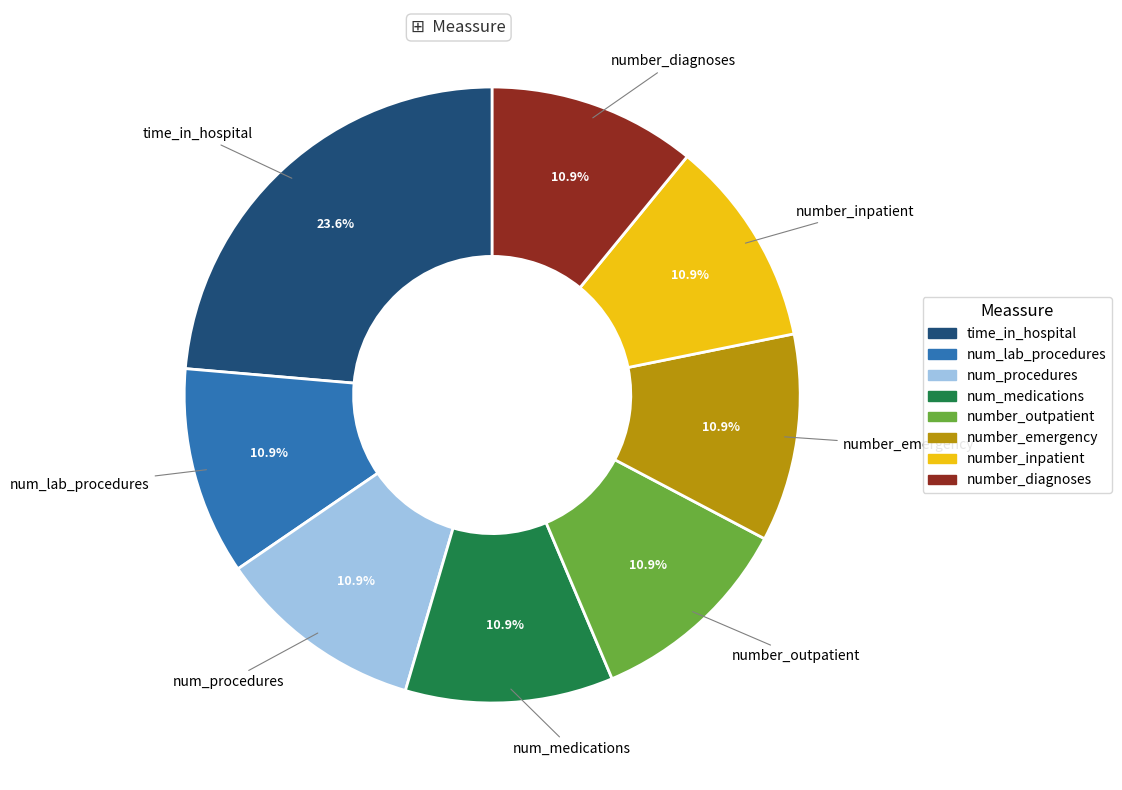

Is there a majority slice in this chart?

No